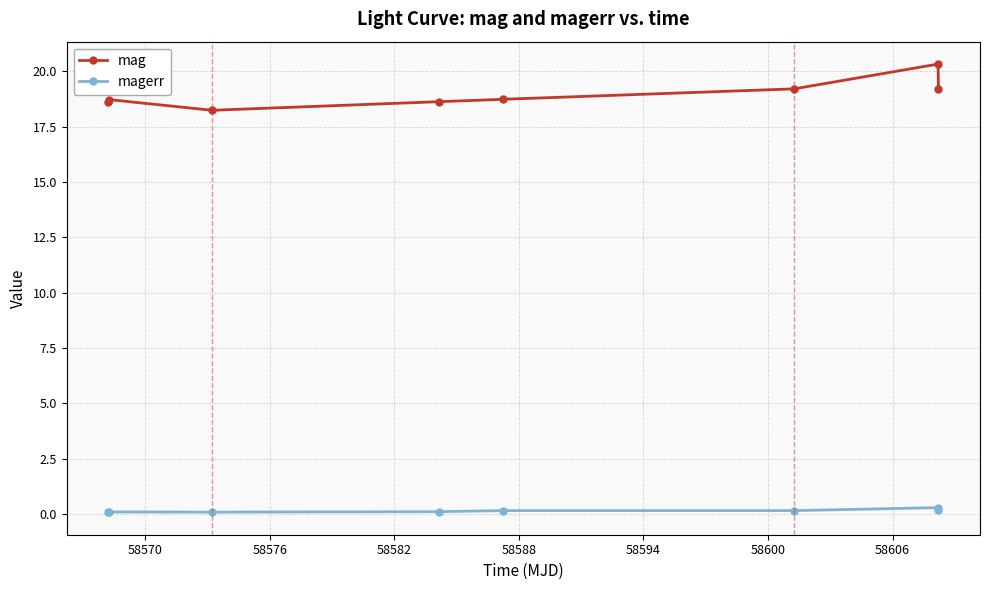

What is the average value of the mag series?

19.0